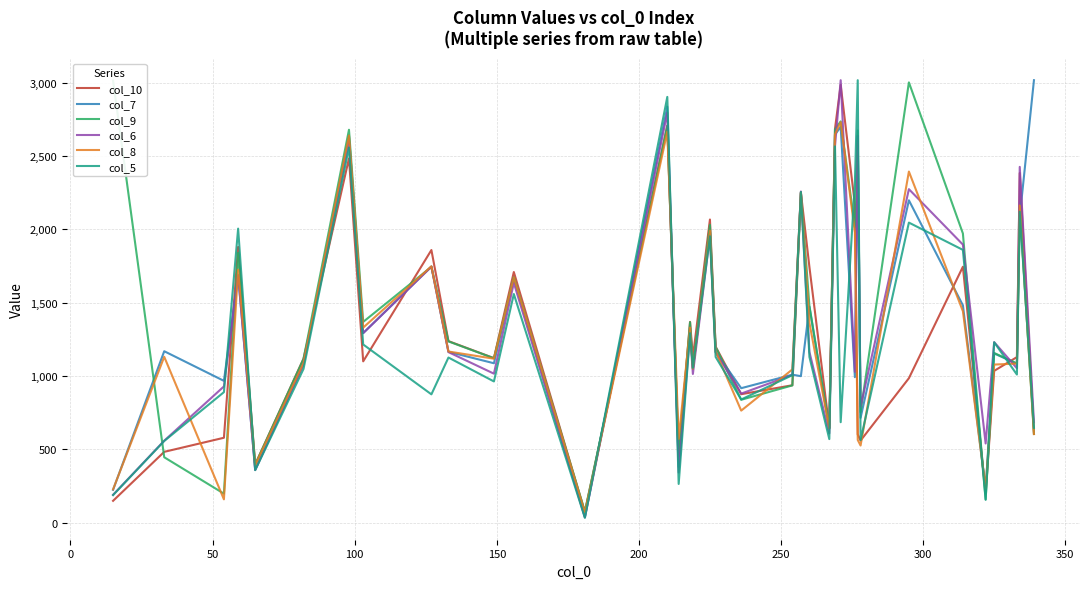

Is it true that col_8 equals 698 at 22?

False